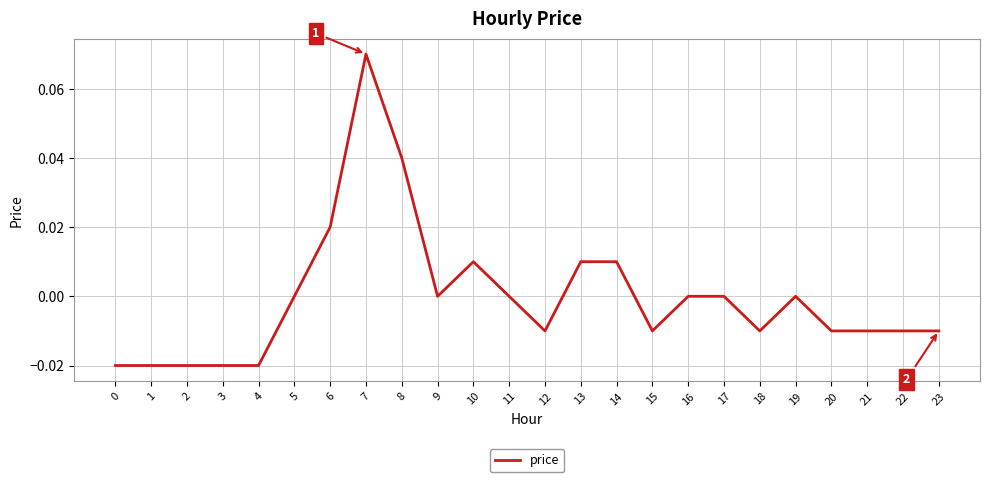

Between 13 and 8, which is larger?

8